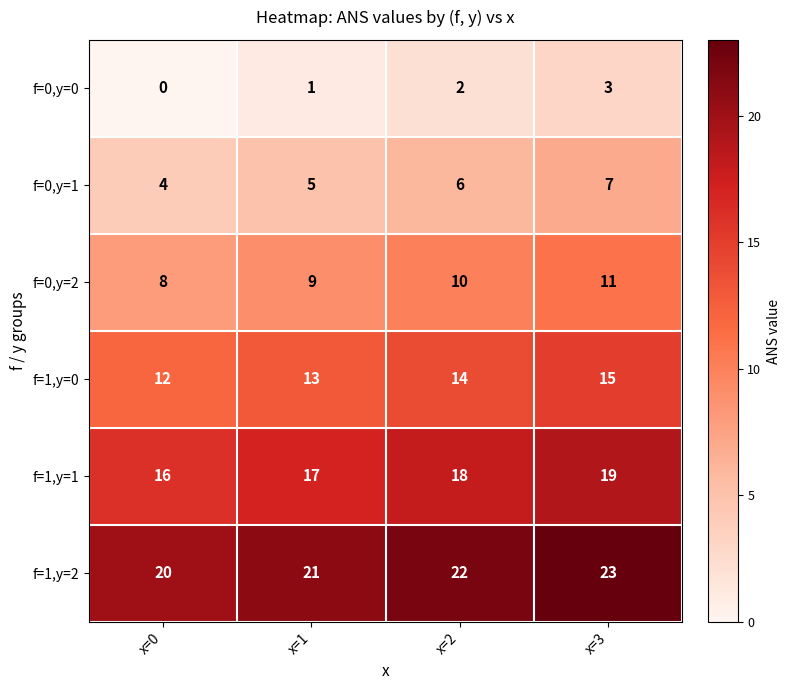

What is the spread (max minus min) of values at x=2?

20